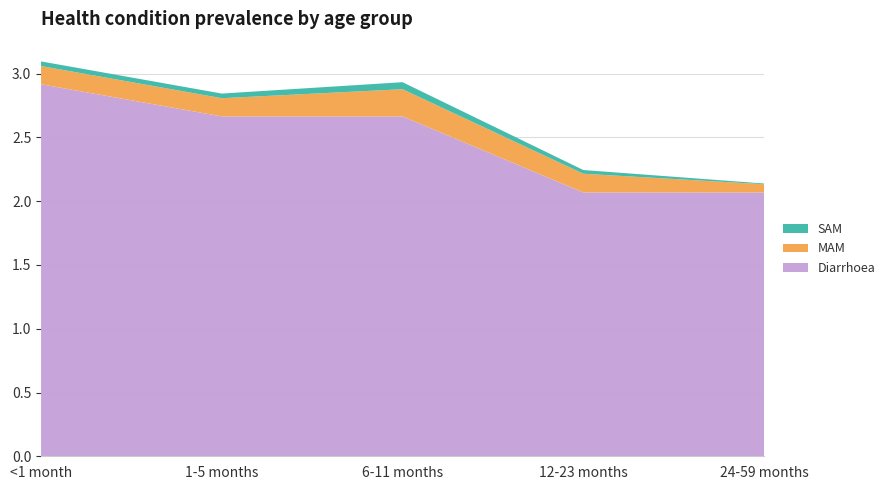

Reading right to left, extract all data points from this chart.

Diarrhoea: 24-59 months=2.1	12-23 months=2.1	6-11 months=2.7	1-5 months=2.7	<1 month=2.9
MAM: 24-59 months=0.1	12-23 months=0.1	6-11 months=0.2	1-5 months=0.1	<1 month=0.1
SAM: 24-59 months=0.0	12-23 months=0.0	6-11 months=0.1	1-5 months=0.0	<1 month=0.0